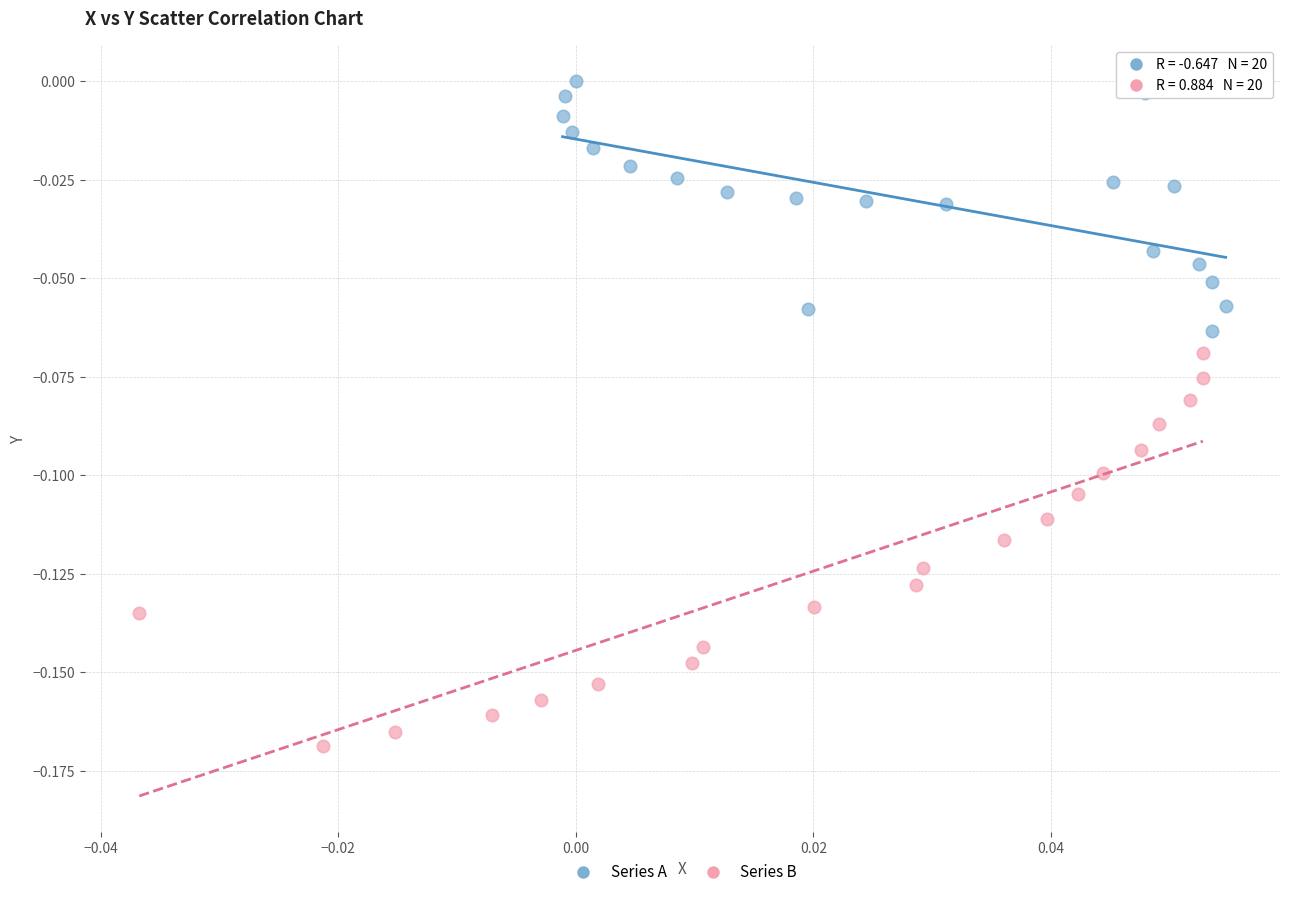

Which series has the largest Y range (max minus min)?

Series B